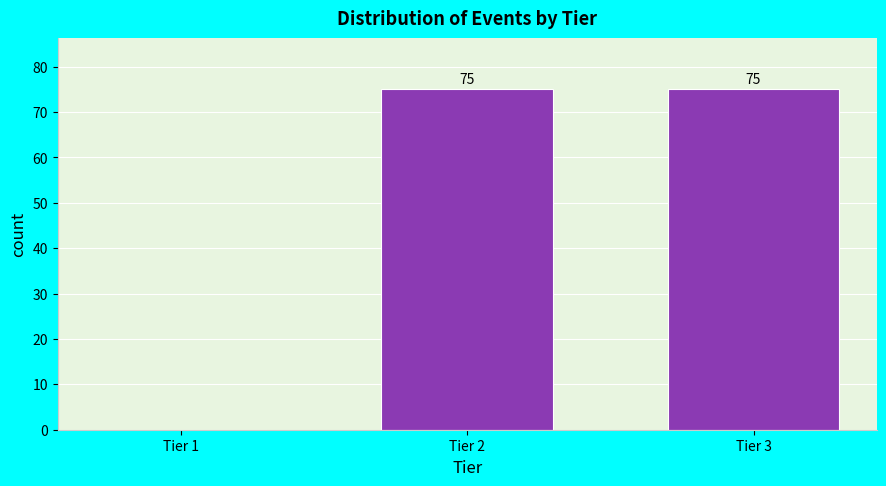

Reading left to right, transcribe all the data shown in this chart.

Tier 1=0	Tier 2=75	Tier 3=75